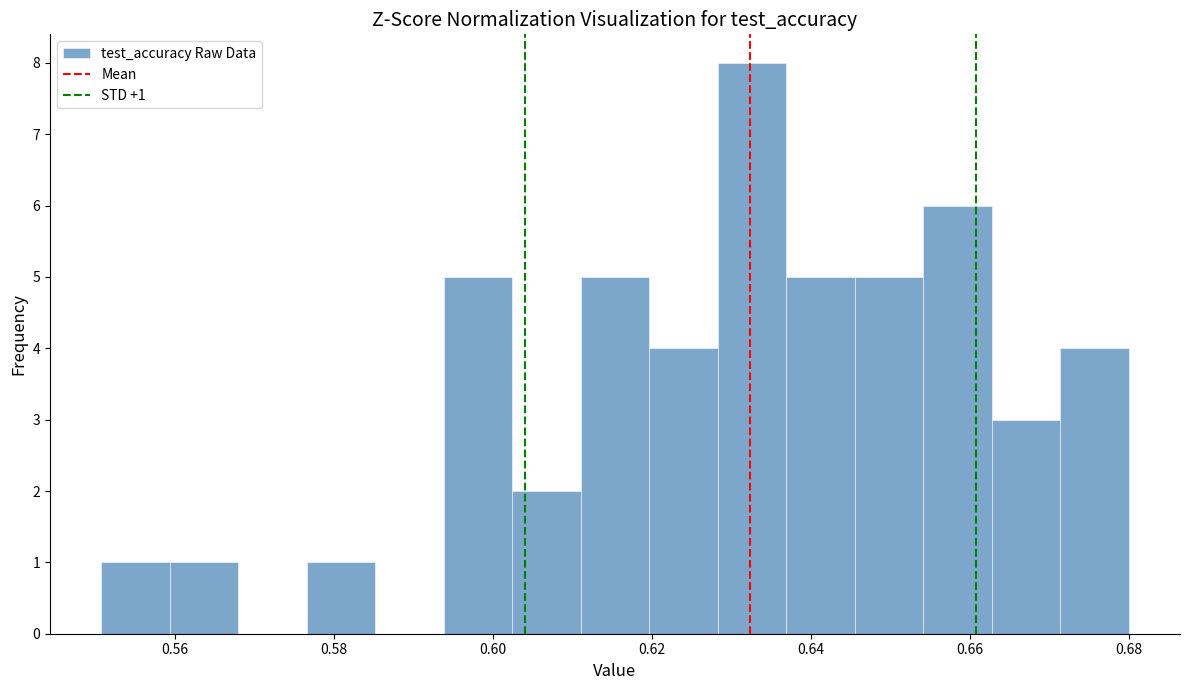

Over which range of the x-axis is the bar tallest?

0.628 to 0.636